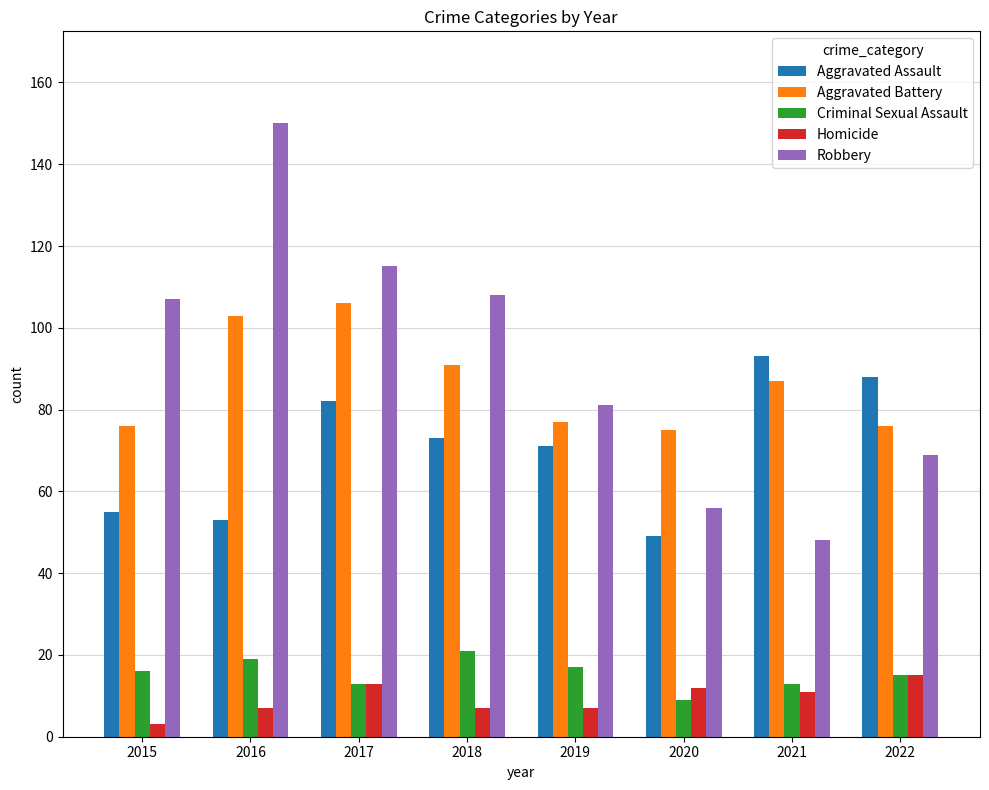

Rank the series at 2018 from highest to lowest value.

Robbery, Aggravated Battery, Aggravated Assault, Criminal Sexual Assault, Homicide